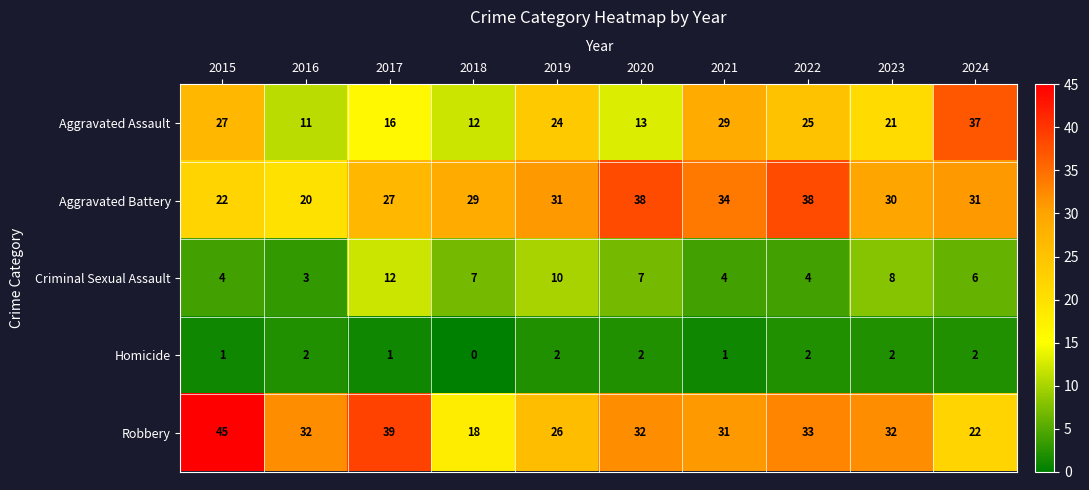

How many Homicide values are between 1 and 2?

9